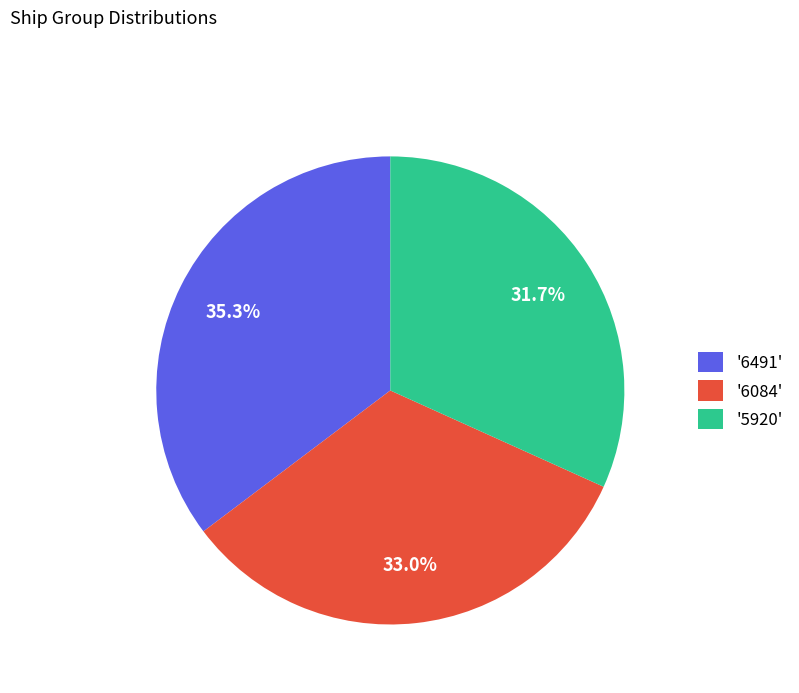

What portion of the pie excludes '6491'?

64.7%